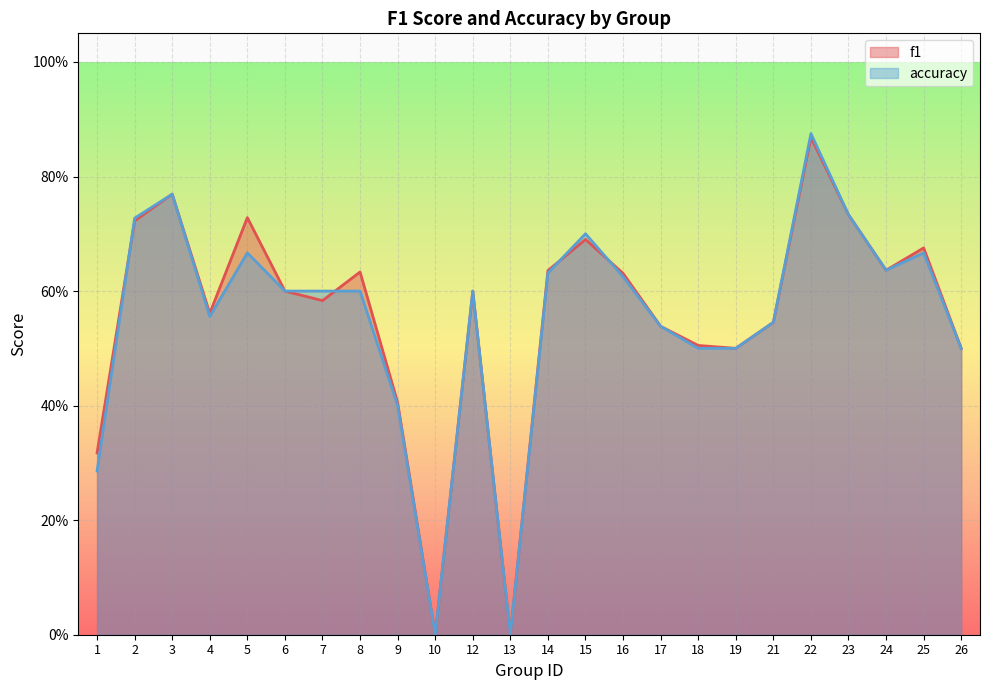

At which label is f1 closest to 0?

10